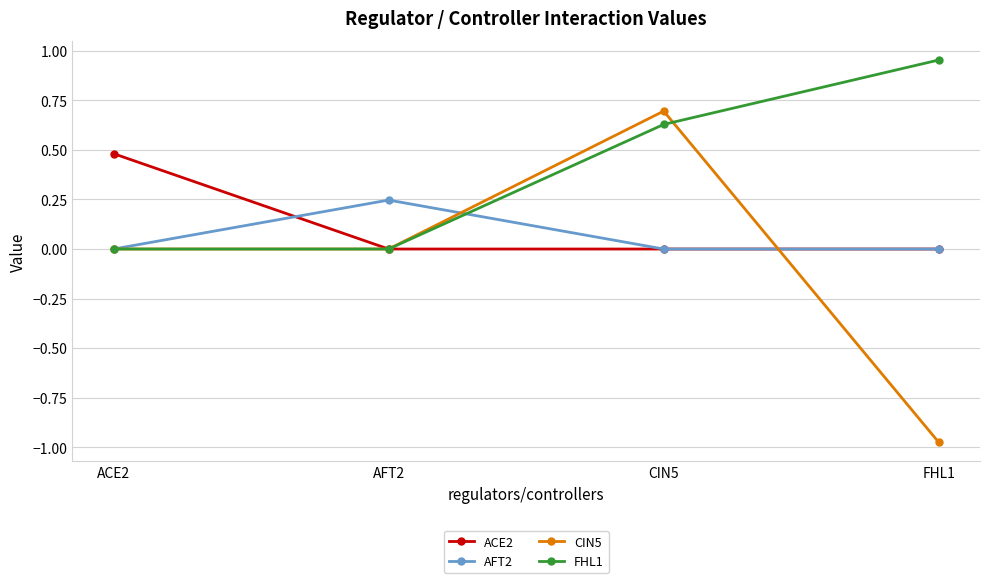

Which series has the largest range (max minus min)?

CIN5